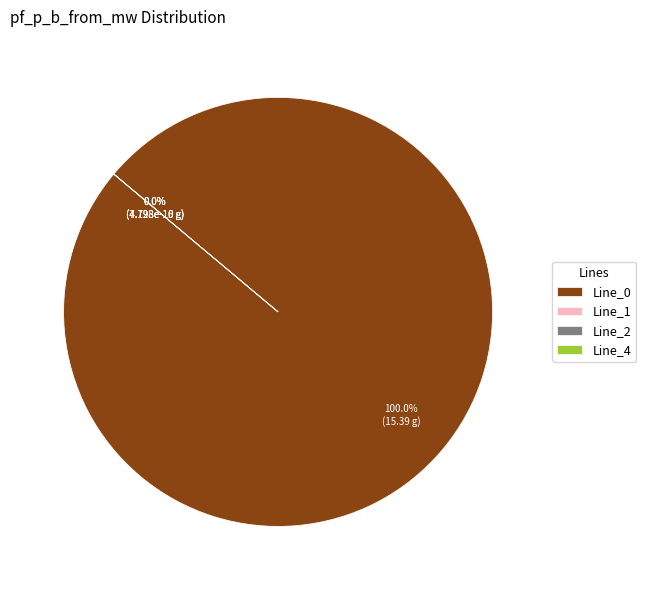

Rank the categories by value from lowest to highest.

Line_4, Line_2, Line_1, Line_0